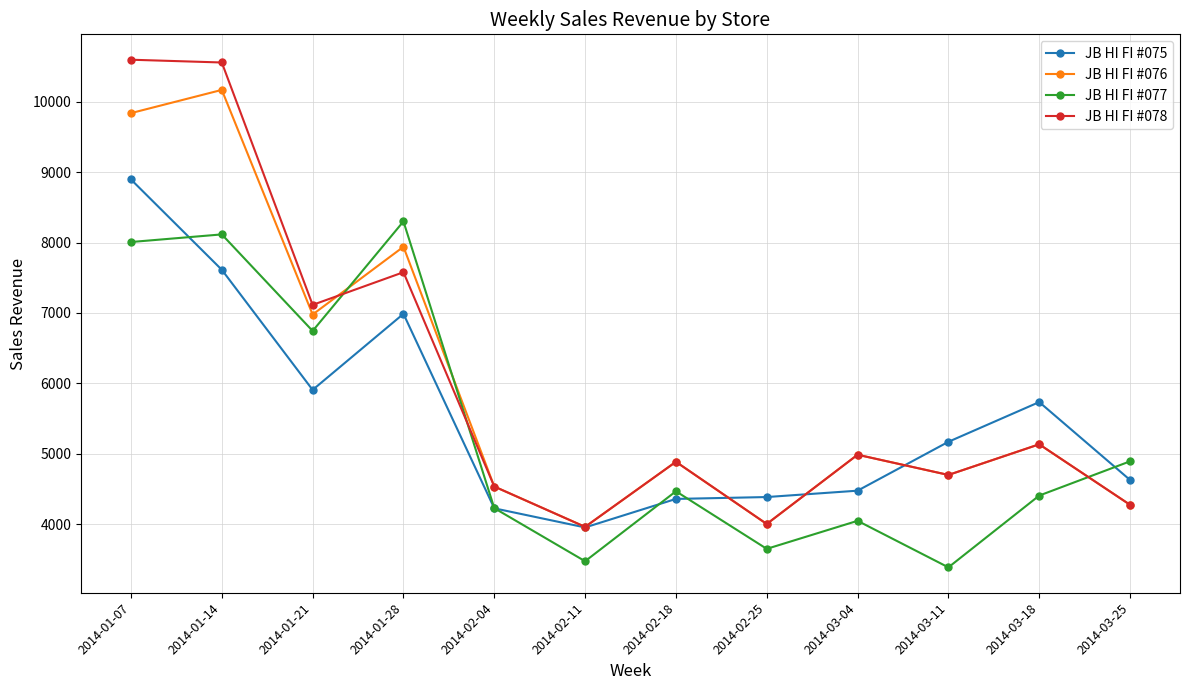

Between which two adjacent categories do JB HI FI #077 and JB HI FI #078 first intersect?

2014-01-21 and 2014-01-28